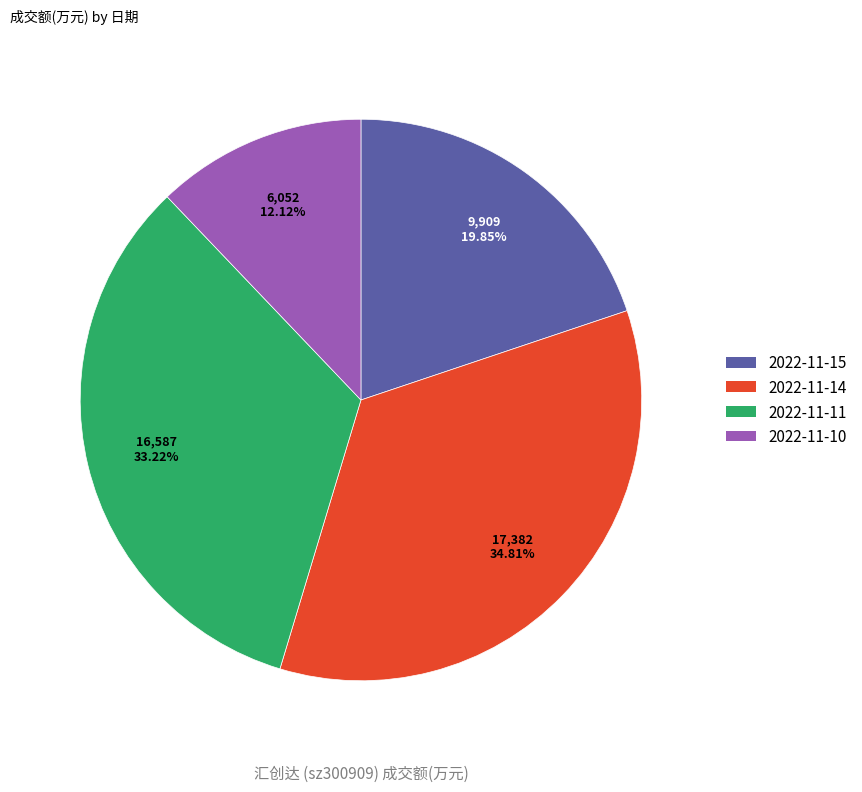

Which slice is the smallest?

2022-11-10